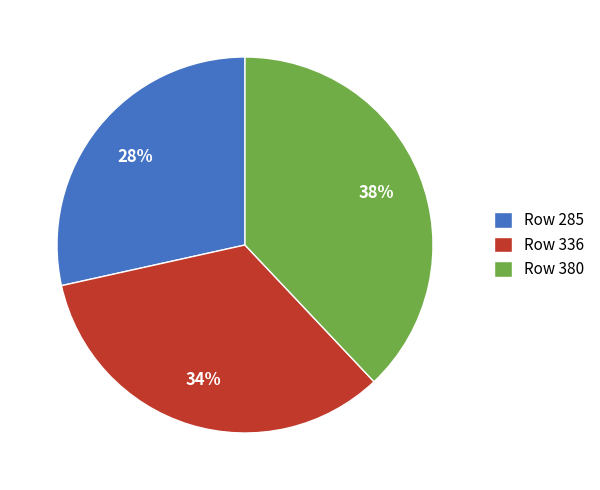

How many slices are in this pie chart?

3